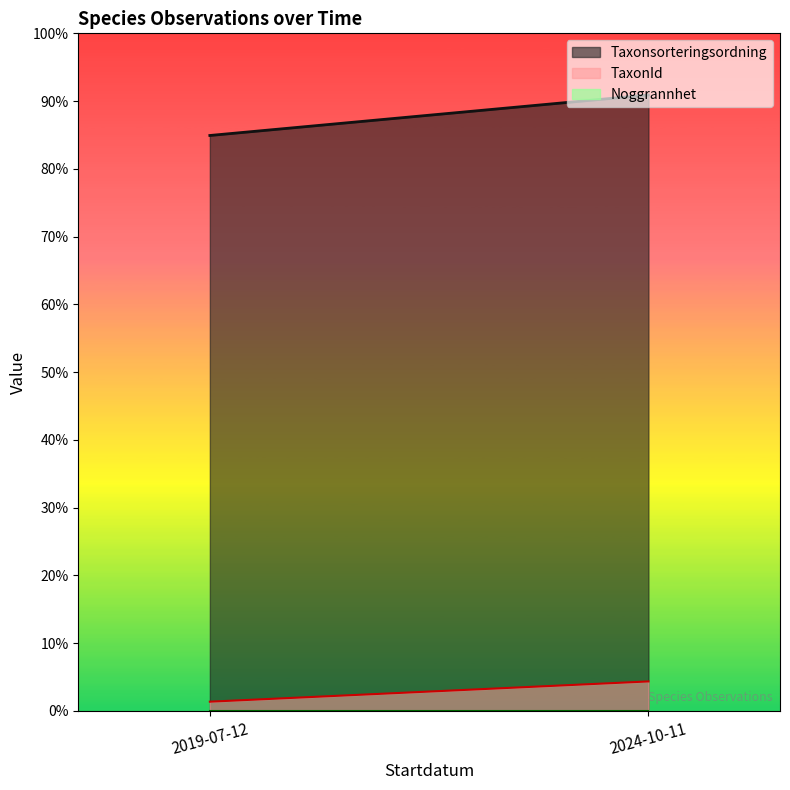

What is the highest value of the TaxonId series?

6458